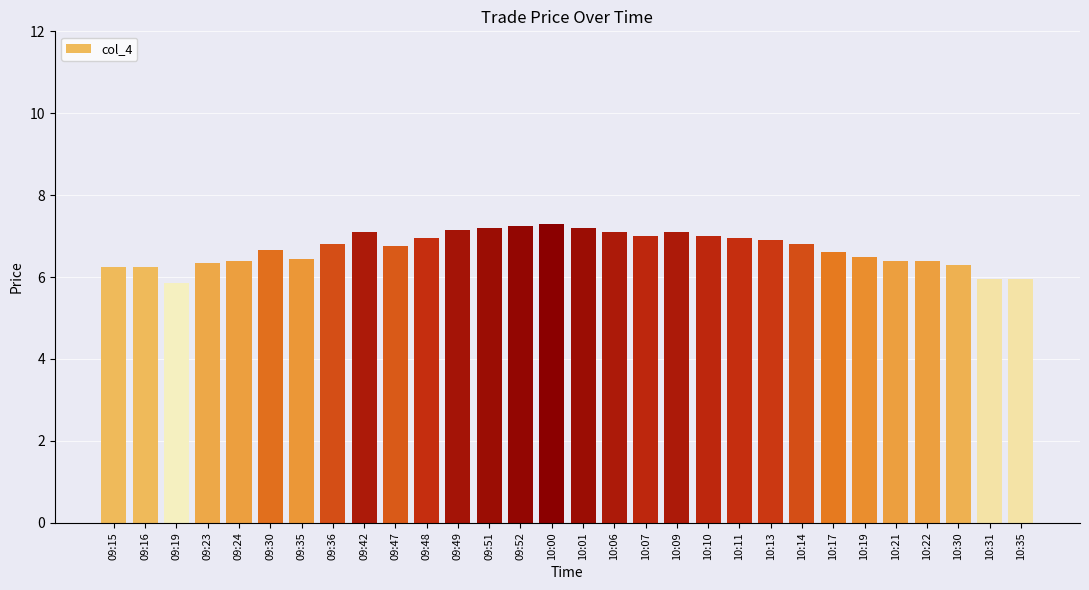

What is the difference between the second highest and second lowest values?

1.3